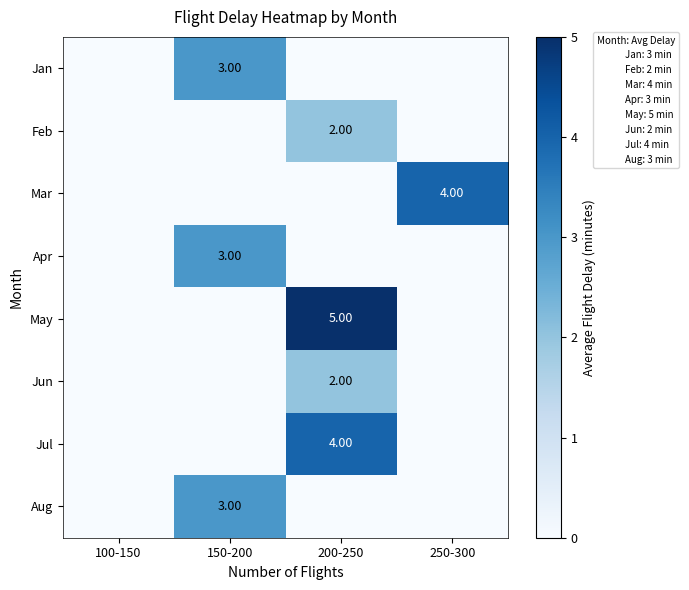

How many distinct data groups are displayed?

8